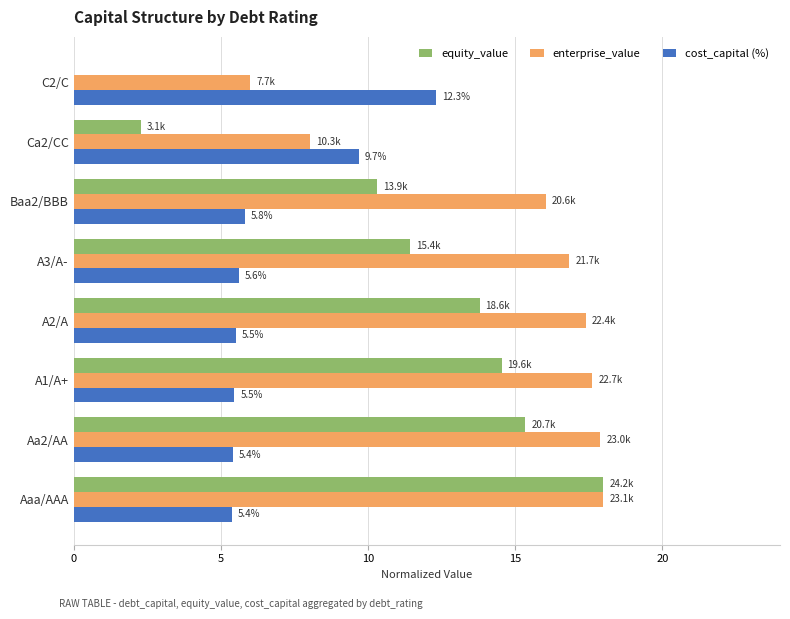

What is the value of the enterprise_value bar at the 7th from the left?

8.0